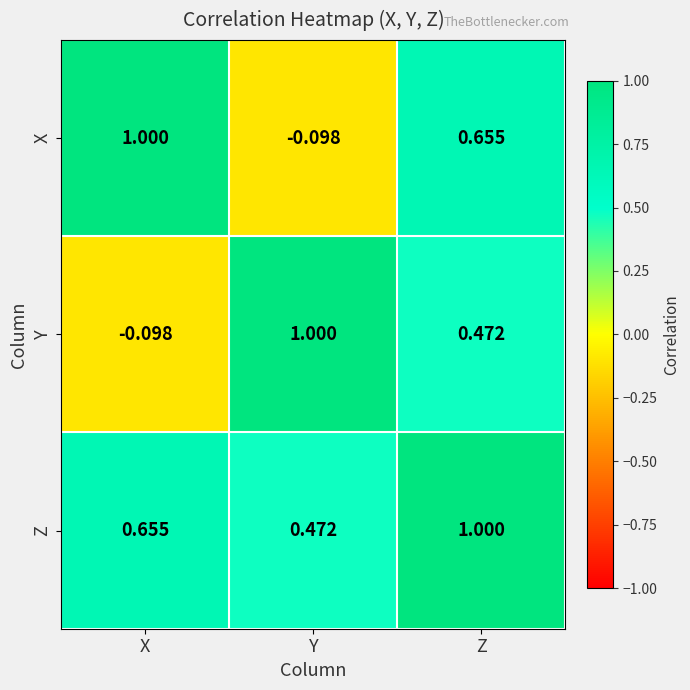

Which category has the highest value in the Z series?

Z